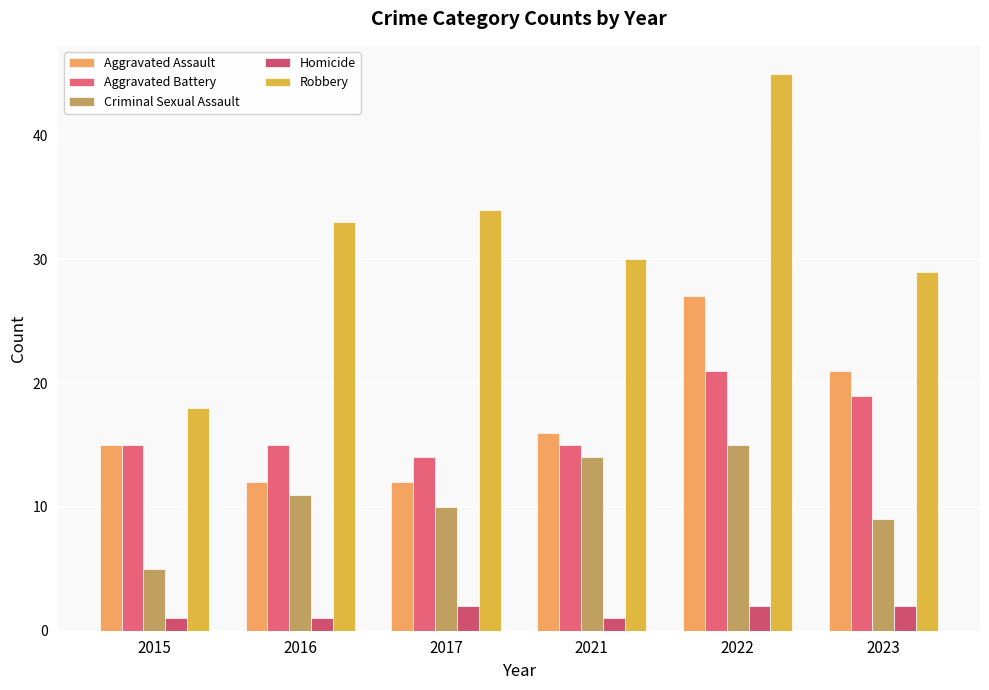

At which label does Aggravated Assault first exceed 16?

2022